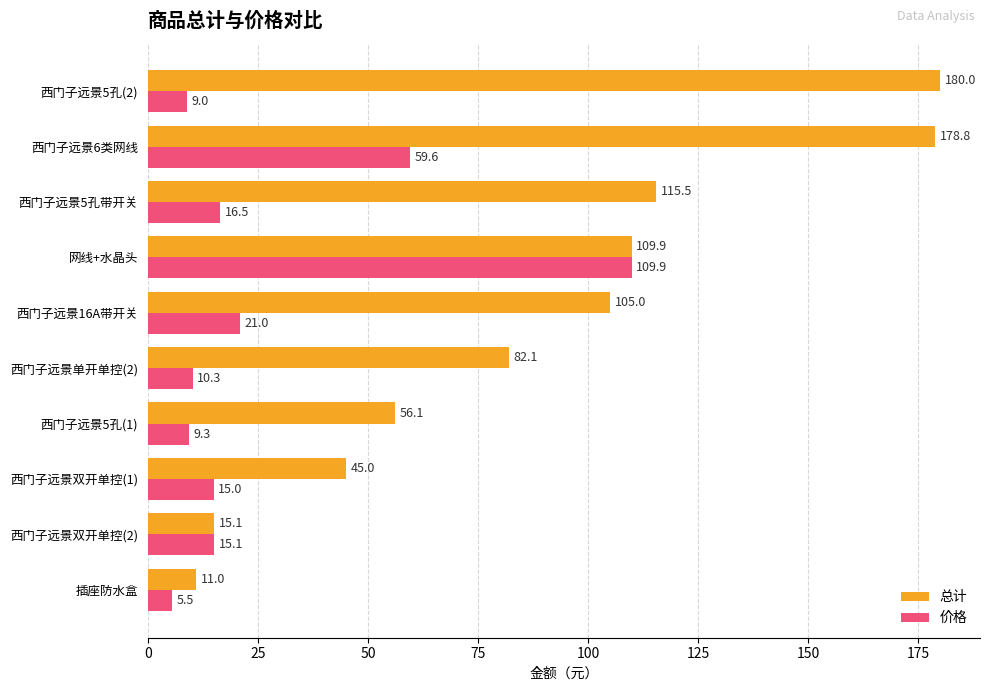

What is the average value of the 价格 series?

27.1